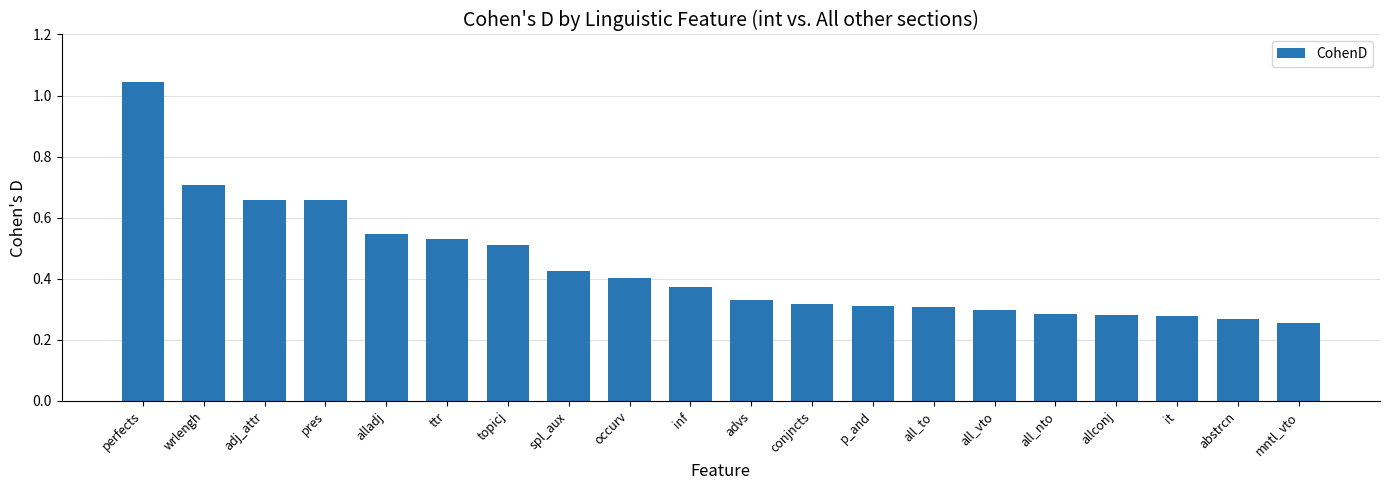

Count the number of categories in the chart.

20